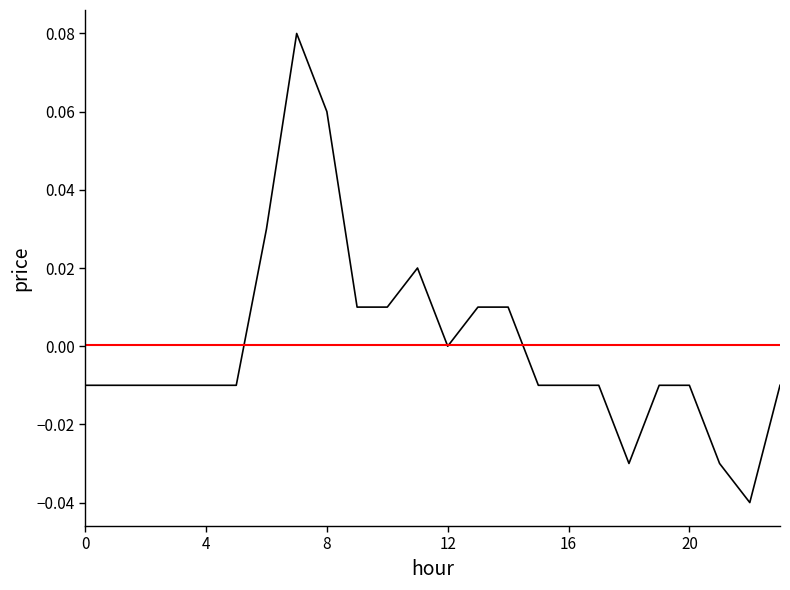

List the labels in order of value, smallest first.

22, 18, 21, 0, 1, 2, 3, 4, 5, 15, 16, 17, 19, 20, 23, 12, 9, 10, 13, 14, 11, 6, 8, 7